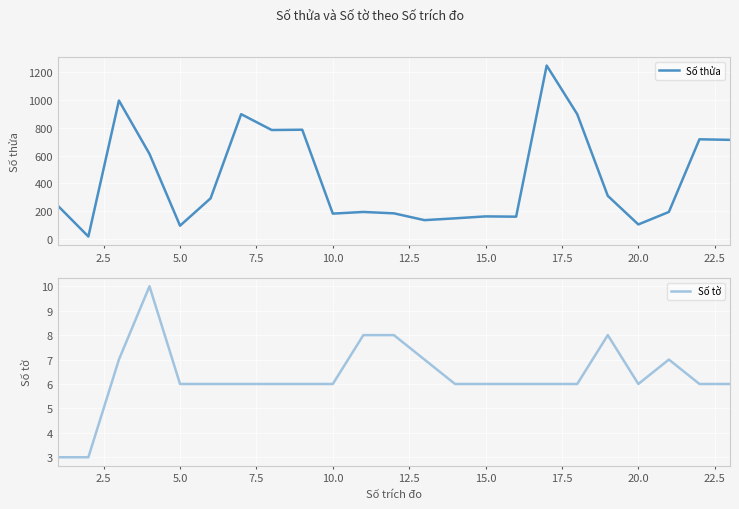

Is it true that Số tờ equals 4 at 5.0?

False